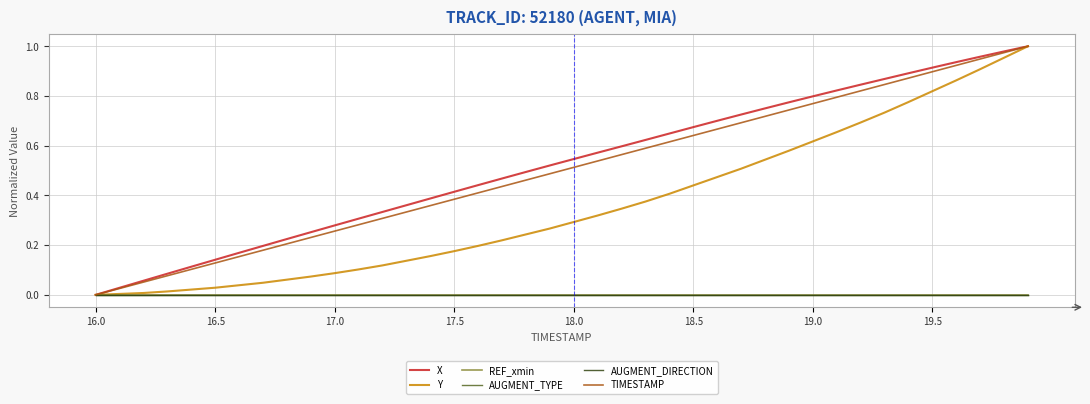

Does the chart have visible grid lines?

Yes